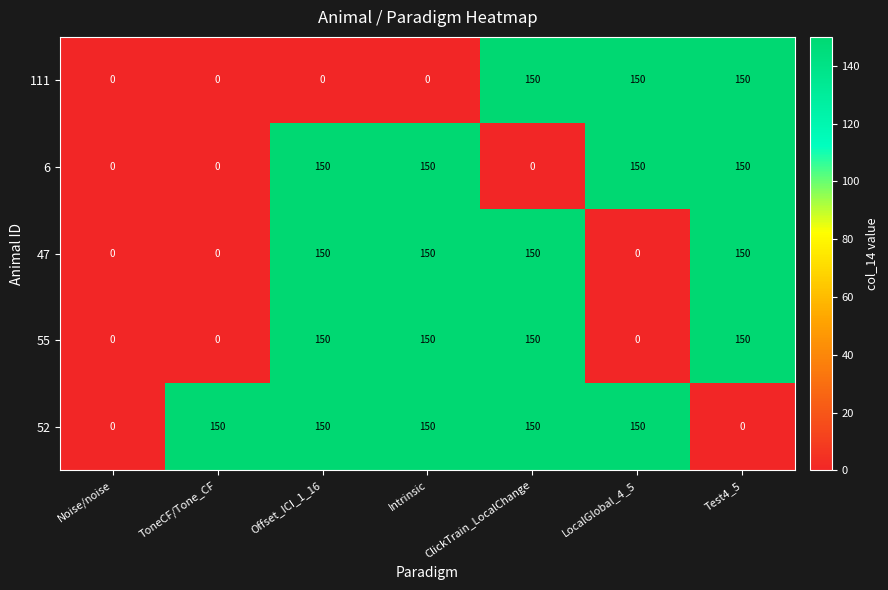

Is it true that 111 equals -78 at Intrinsic?

False